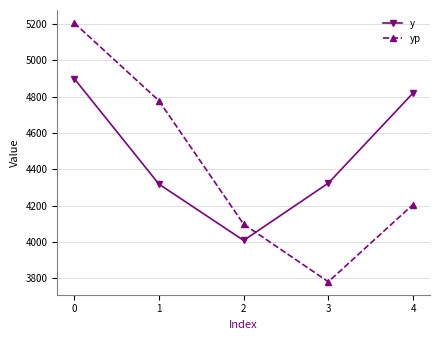

Is it true that y equals 4317.9 at 1?

True